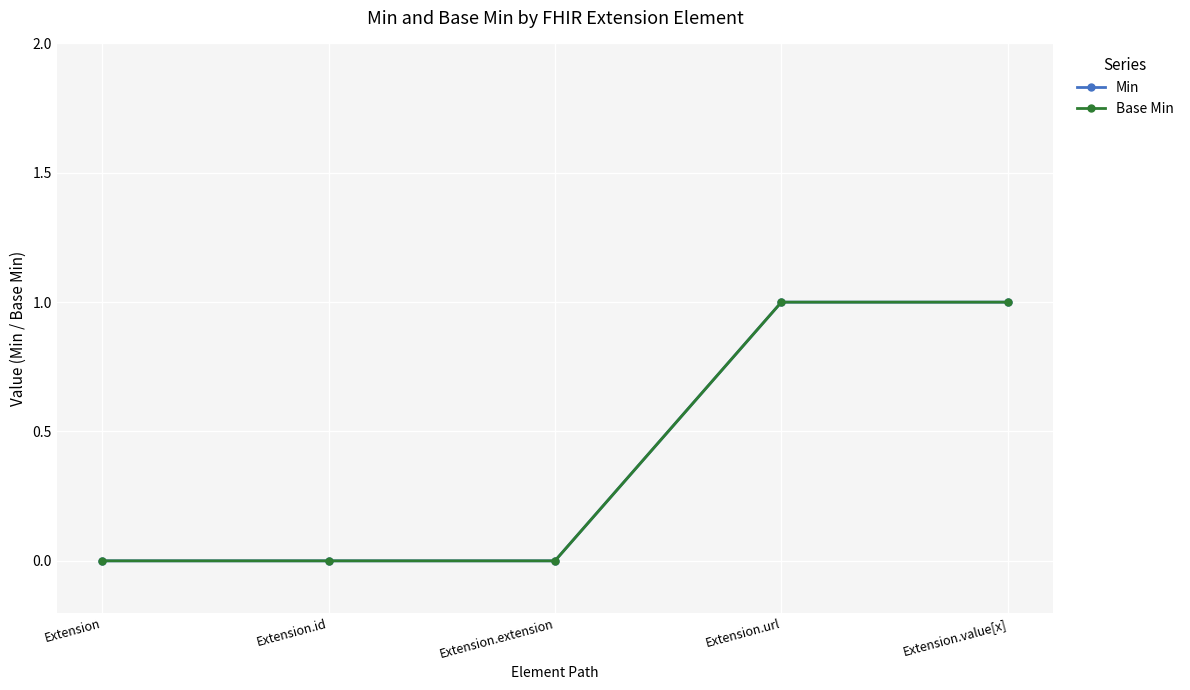

Is this an area chart (filled region under the line)?

No